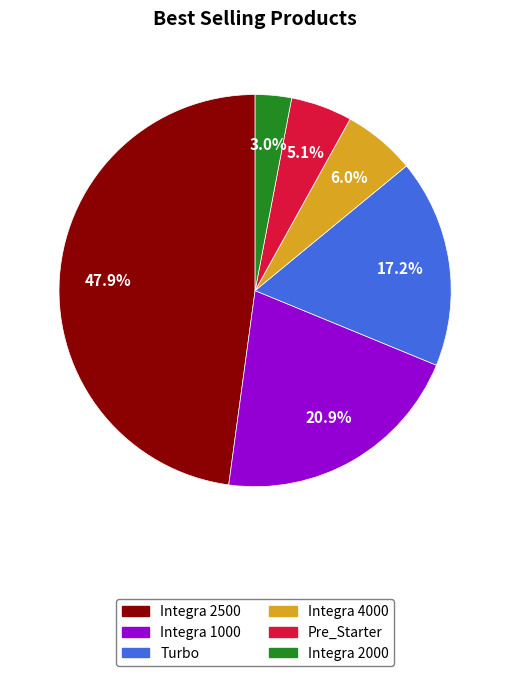

How much of the chart is everything except Integra 4000?

94.0%